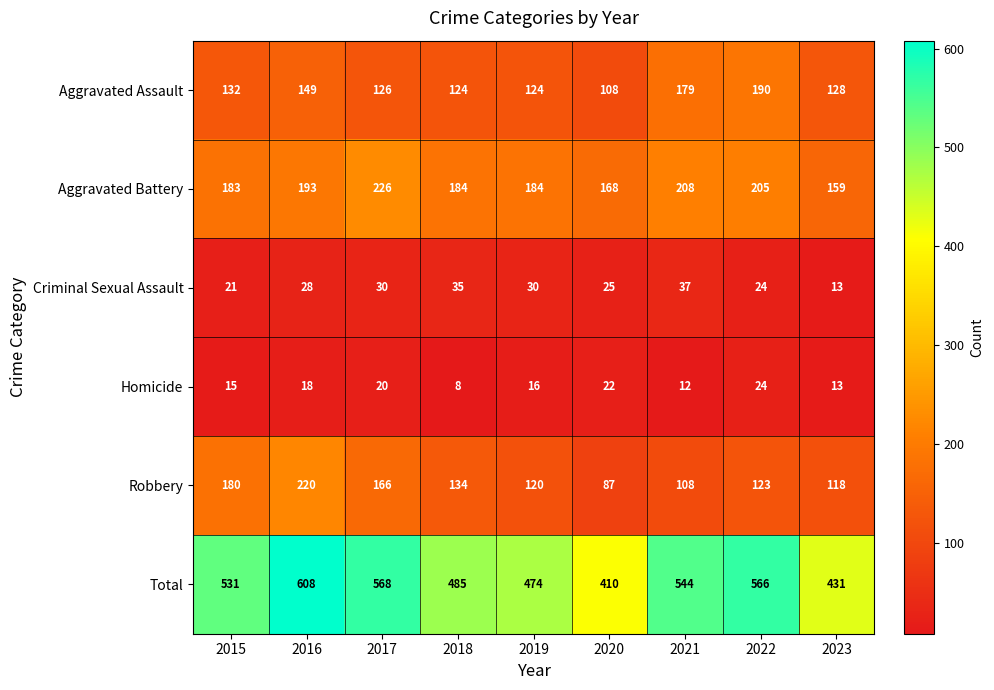

Which label corresponds to the smallest value in the chart?

2018